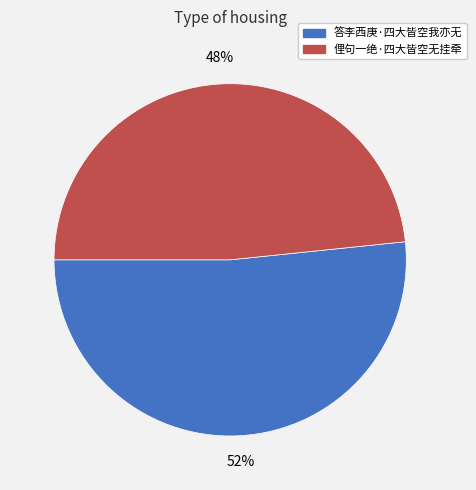

Do 答李西庚·四大皆空我亦无 and 俚句一绝·四大皆空无挂牵 together represent more than half of the pie?

Yes